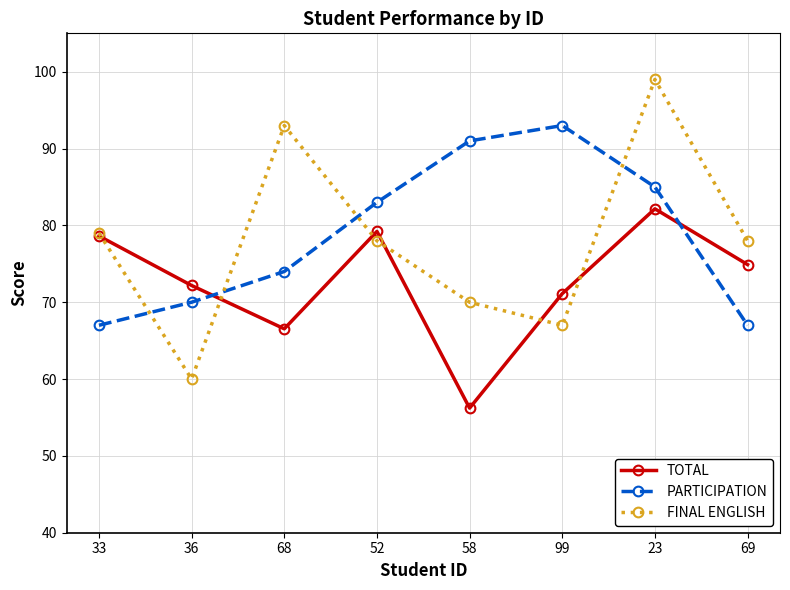

What is the difference between the second highest and minimum values in the PARTICIPATION series?

24.0